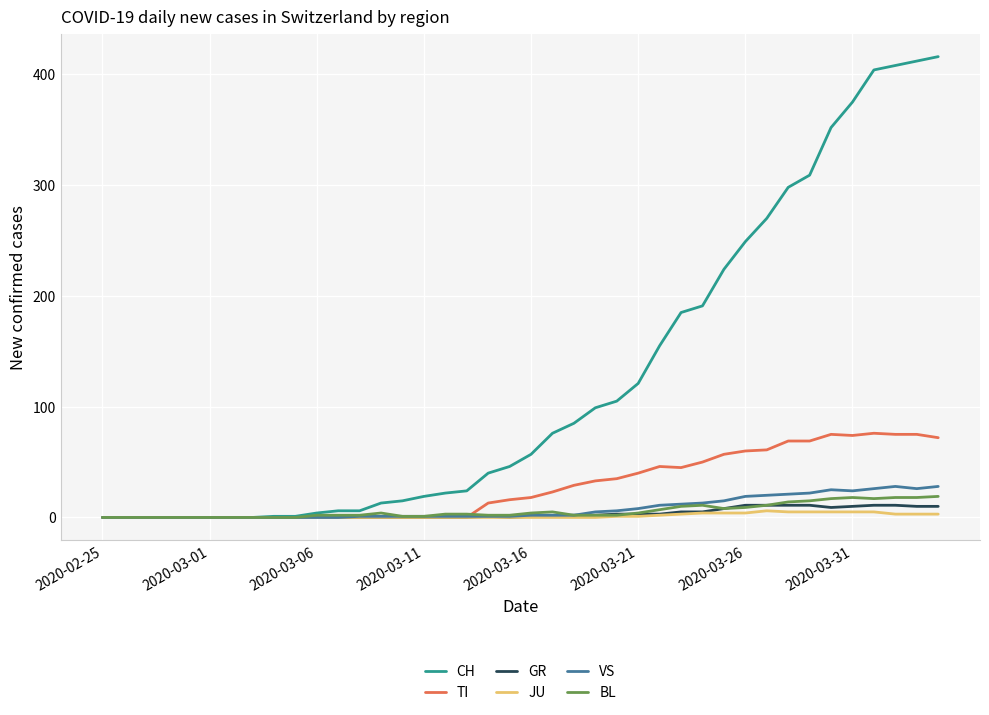

Which series has the largest total across all categories?

CH